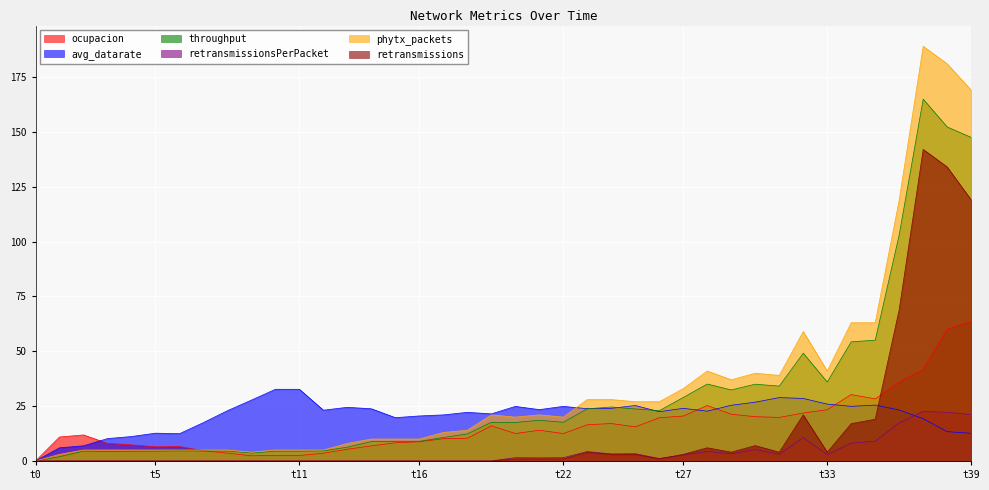

What is the difference between the maximum and second lowest values in the retransmissionsPerPacket series?

22.5